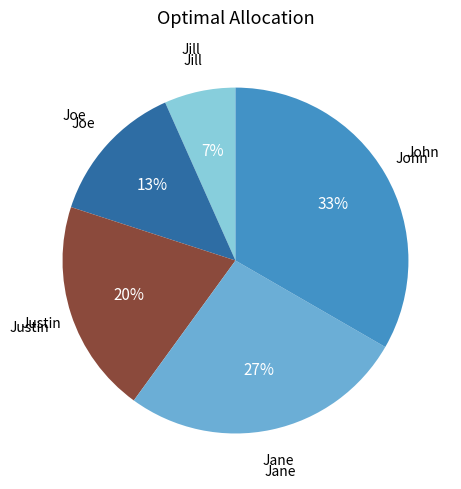

Does any single category account for the majority?

No